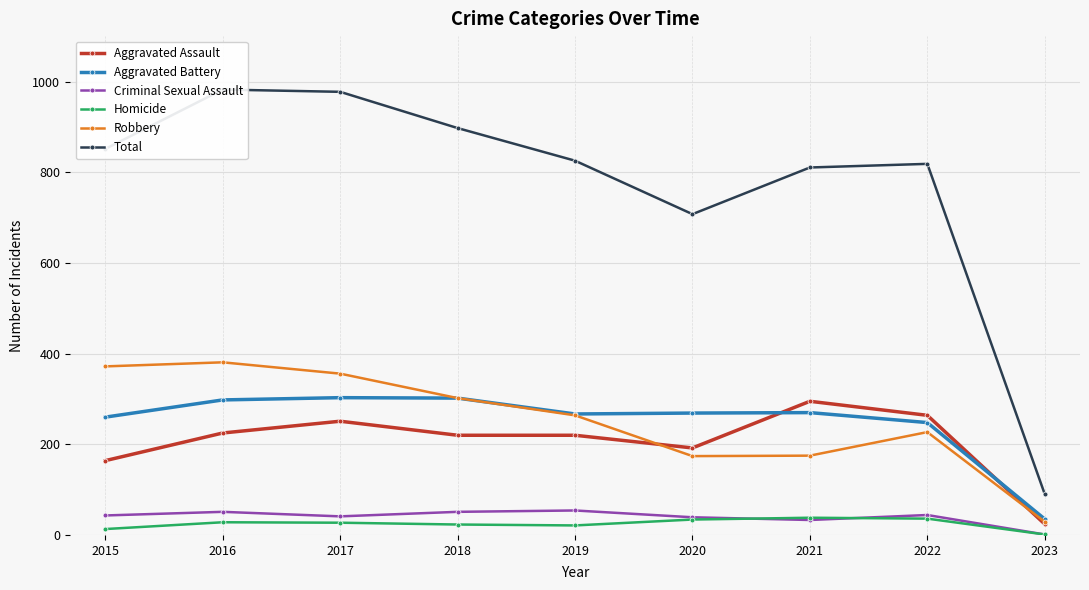

How many values in the Aggravated Battery series are below 269?

4